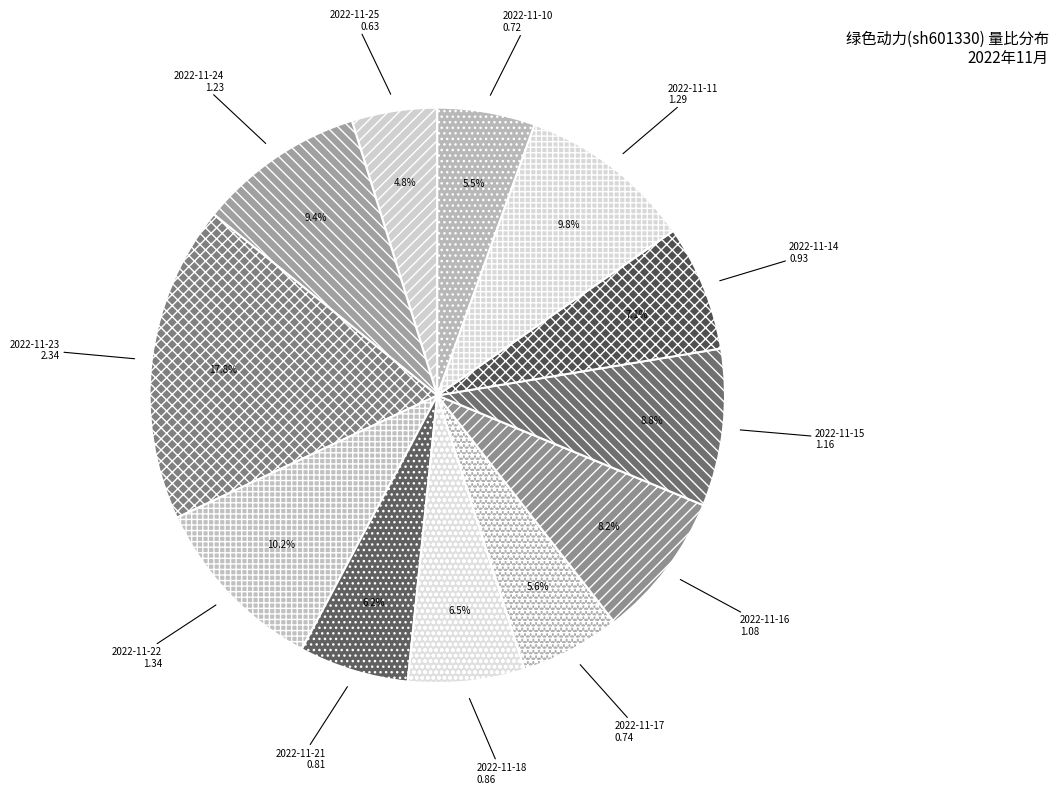

Between 2022-11-15 and 2022-11-23, which is larger?

2022-11-23